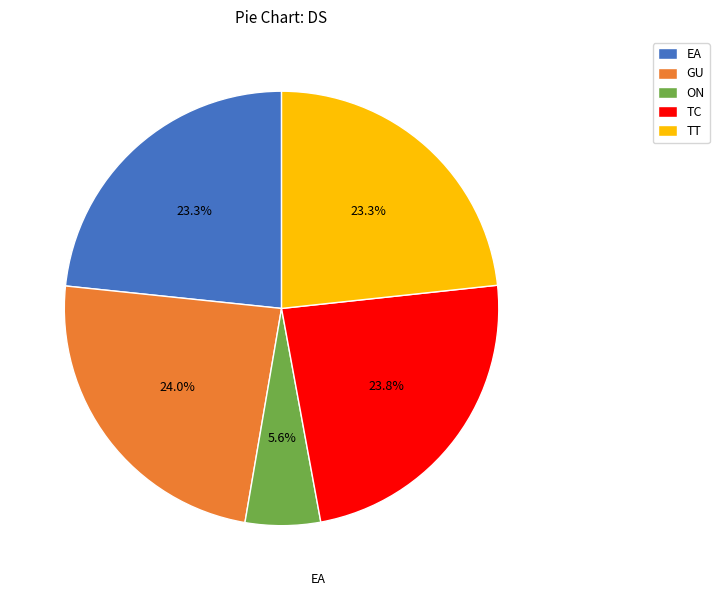

Which slice is the smallest?

ON